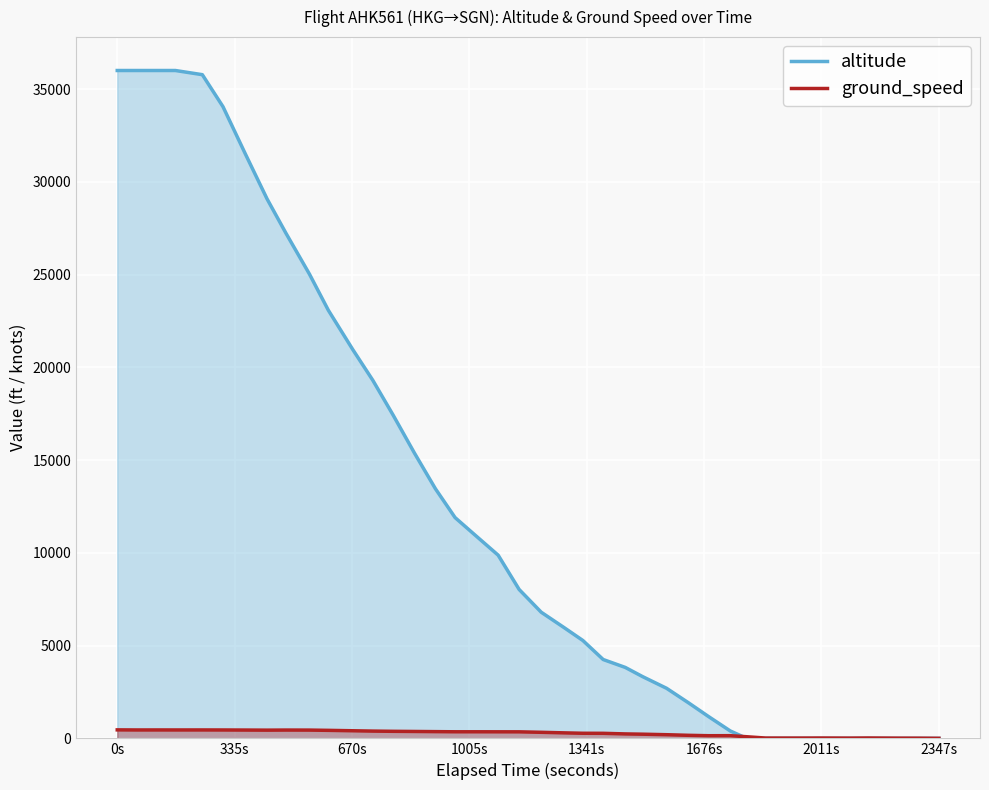

Which series has the widest spread of values?

altitude